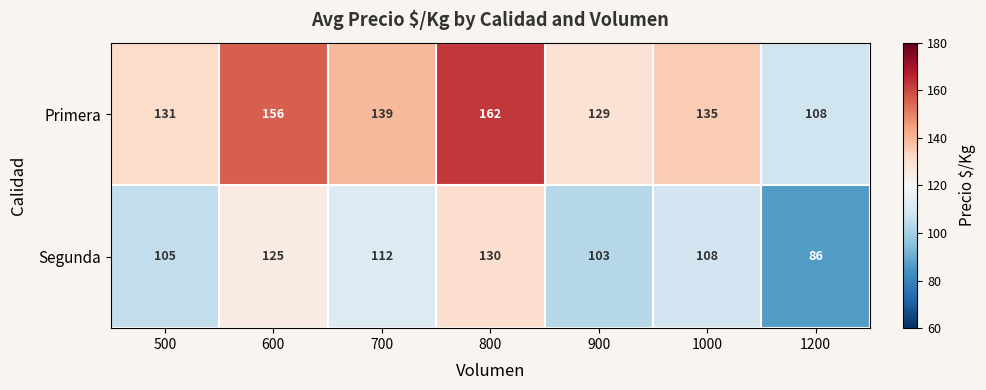

Rank the series by their maximum value, from highest to lowest.

Primera, Segunda